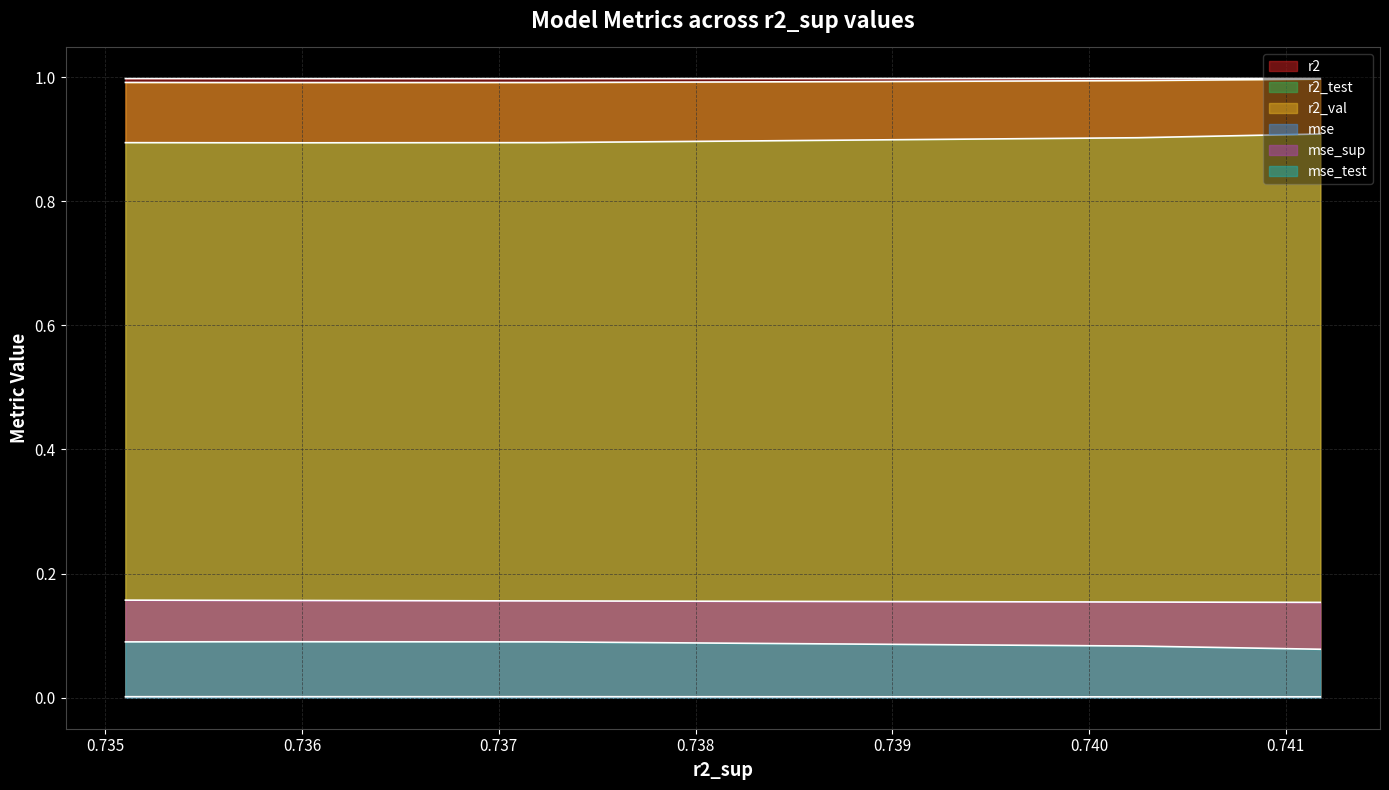

The mse_sup series shows 0.1 at model_3_7_6. True or false?

False